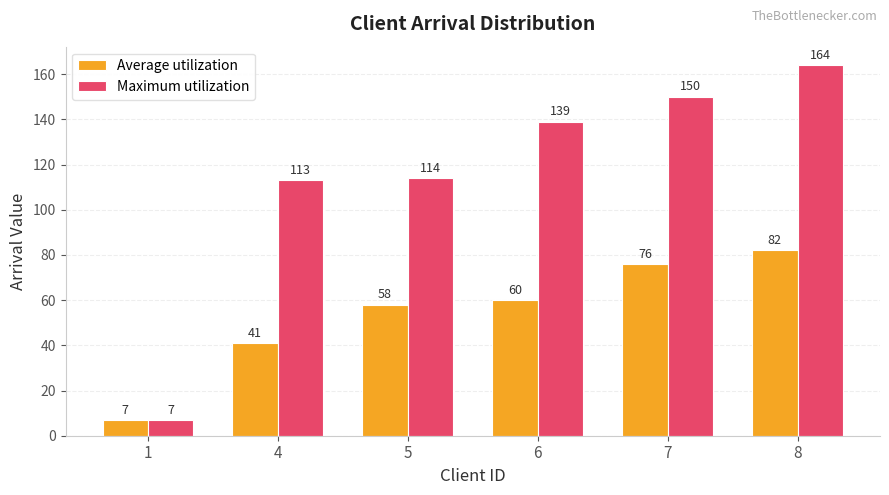

At which category is the sum across all series the highest?

8